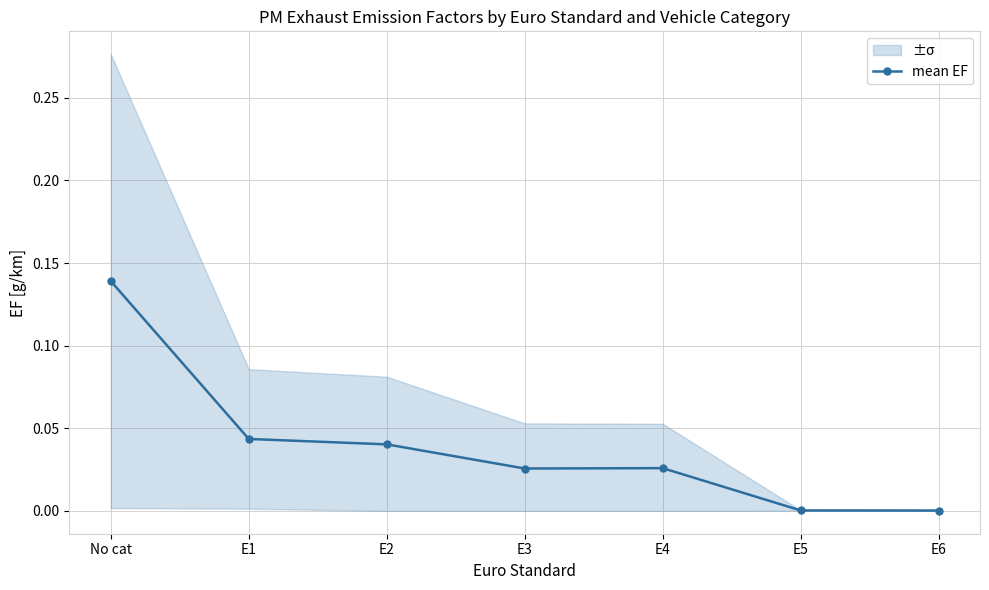

Reading right to left, extract all data points from this chart.

E6=0.0	E5=0.0	E4=0.0	E3=0.0	E2=0.0	E1=0.0	No cat=0.1